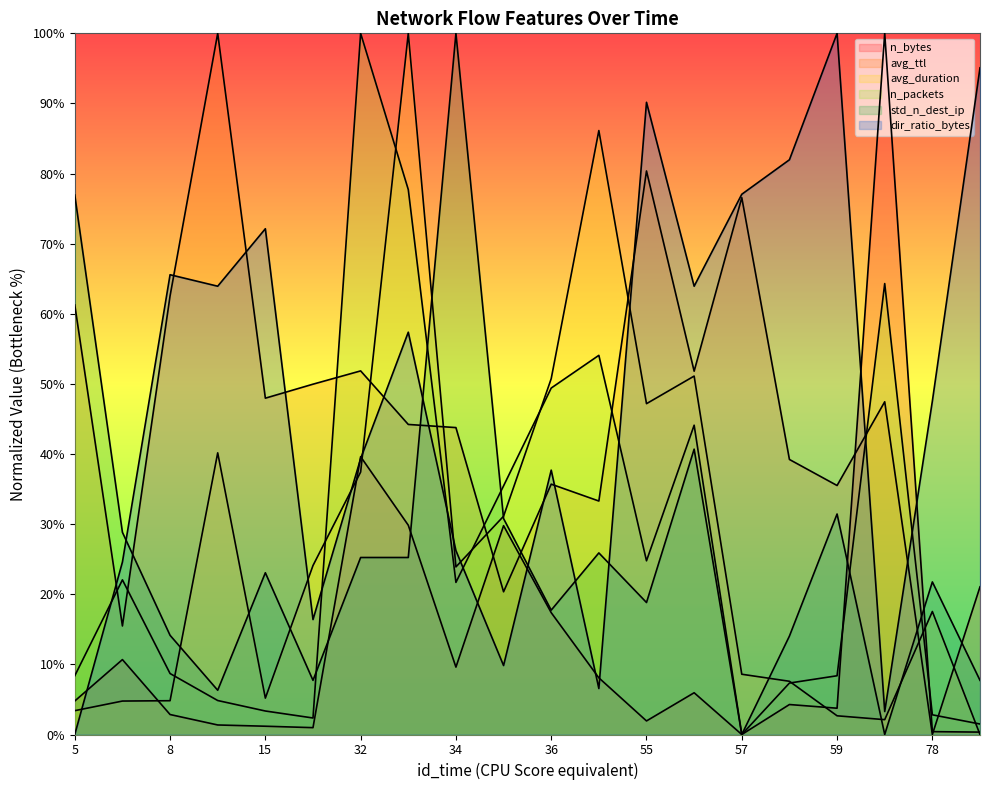

At how many categories does at least one series exceed 0?

20